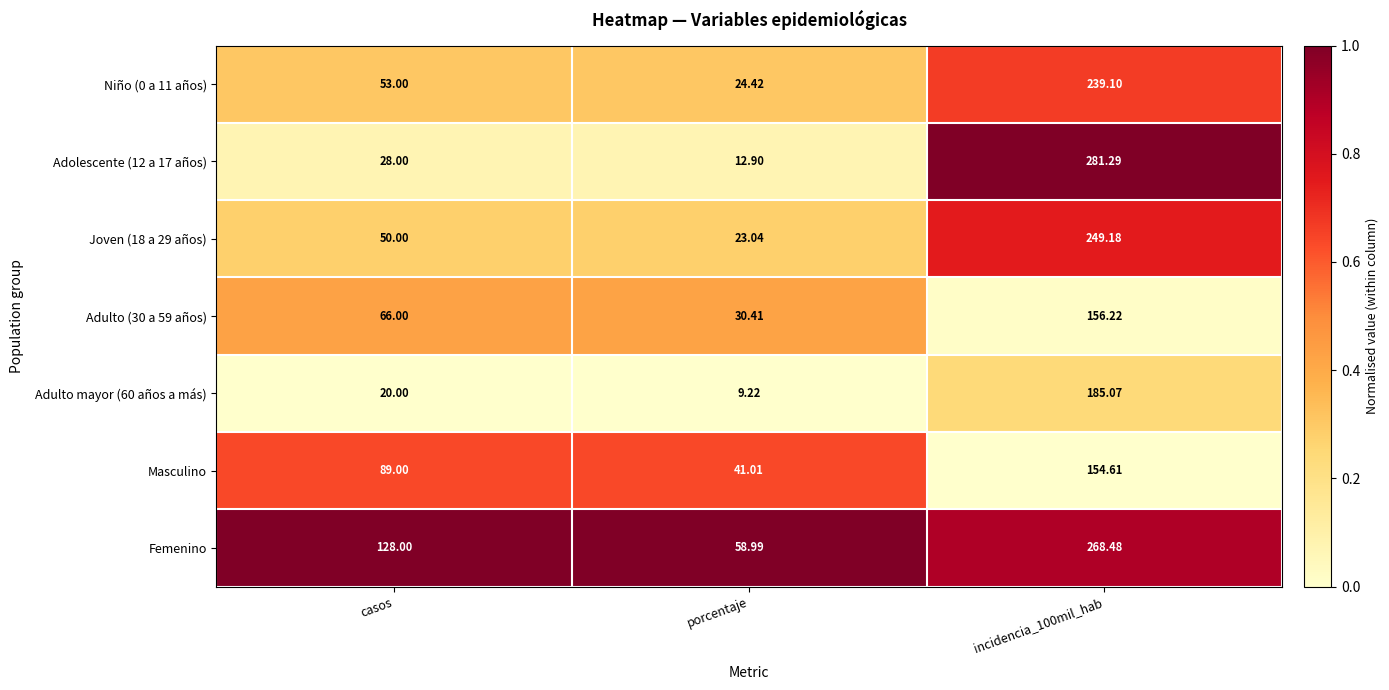

Which series has the largest total across all categories?

Femenino